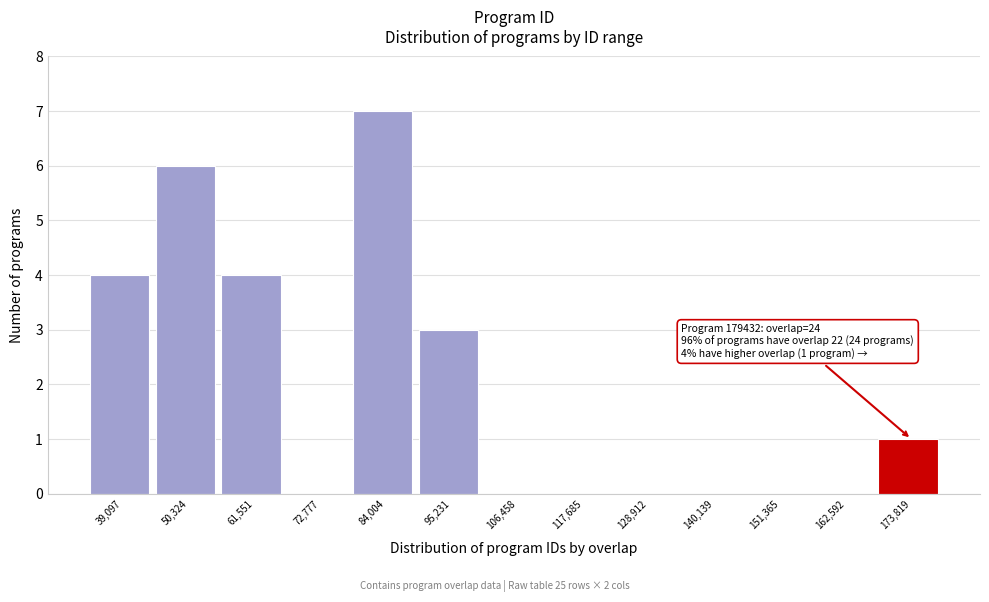

Which range on the x-axis has the tallest bar?

78000 to 90000